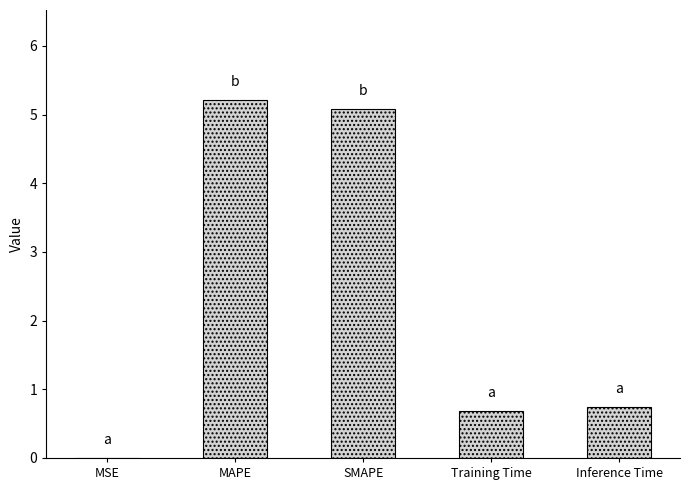

The chart shows a value of 0.0 at MSE. True or false?

True